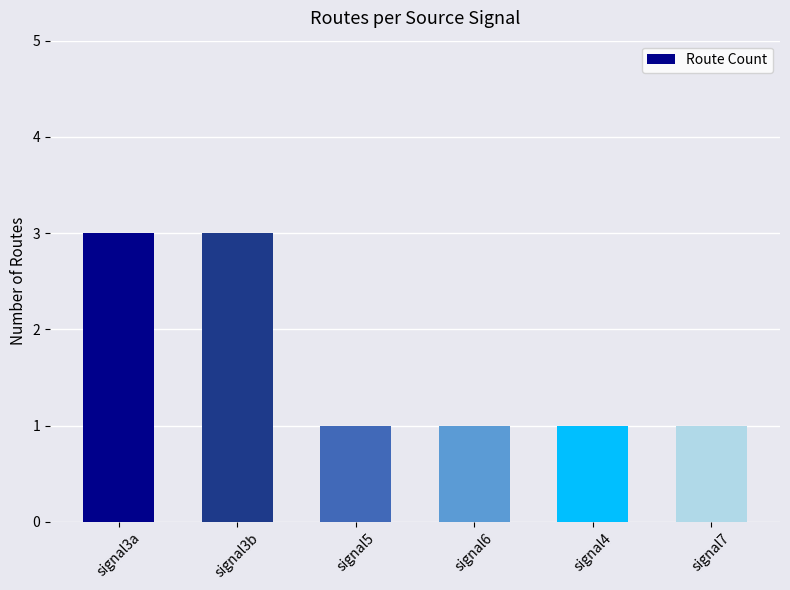

What is the change in value from signal3a to signal5?

-2